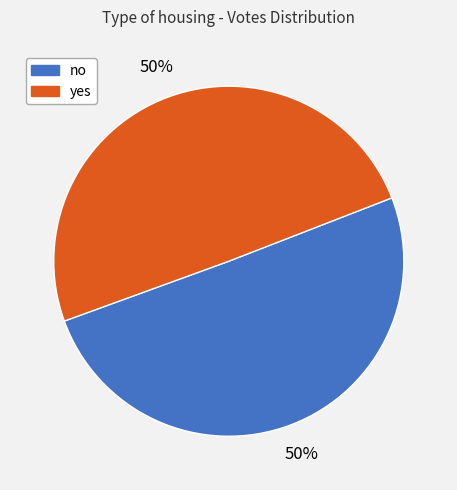

The yes slice represents 59% of the pie. True or false?

False